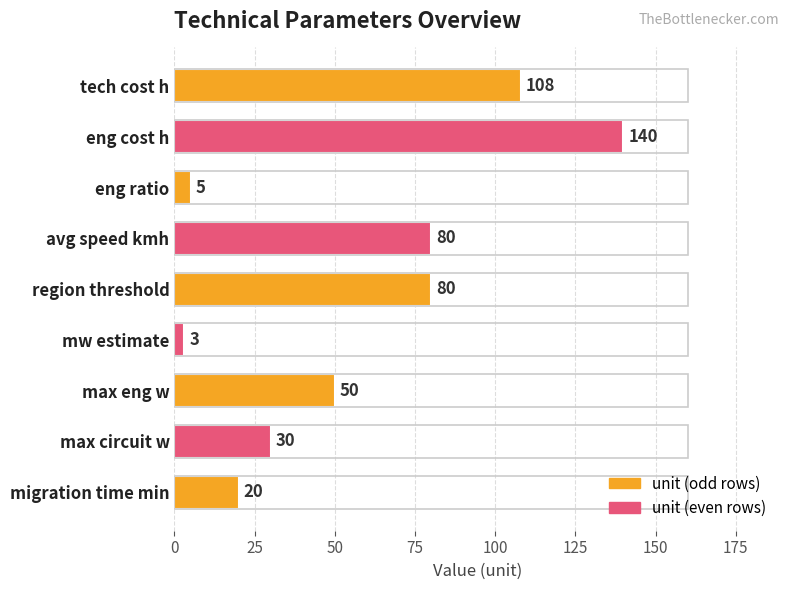

What is the value of the 1st bar from the left?

108